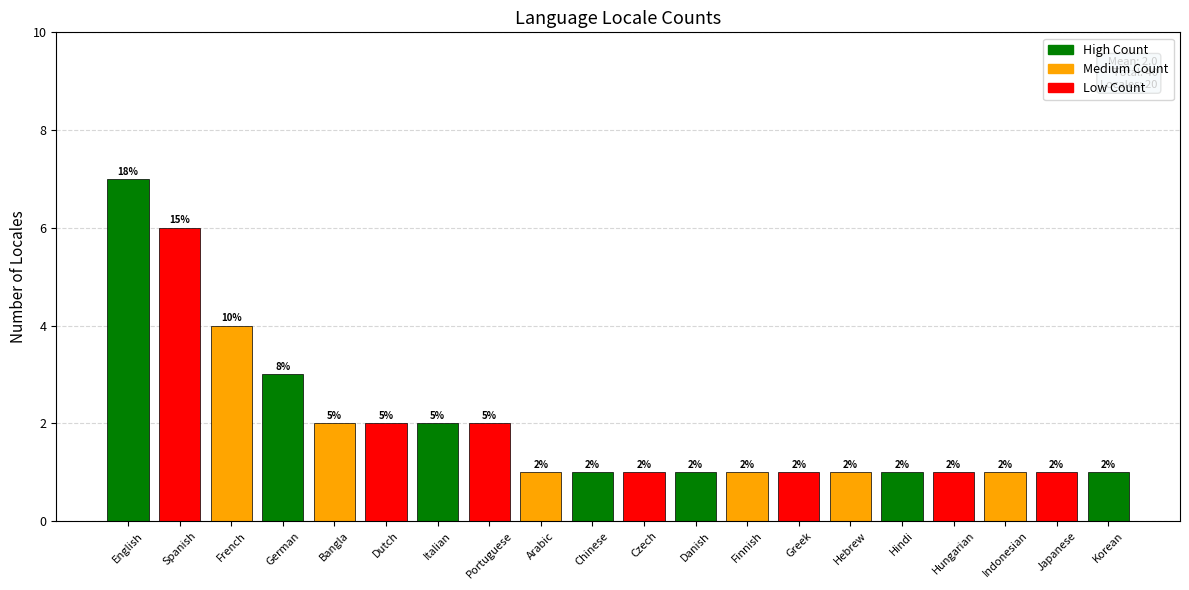

What is the label of the 10th bar from the right?

Czech